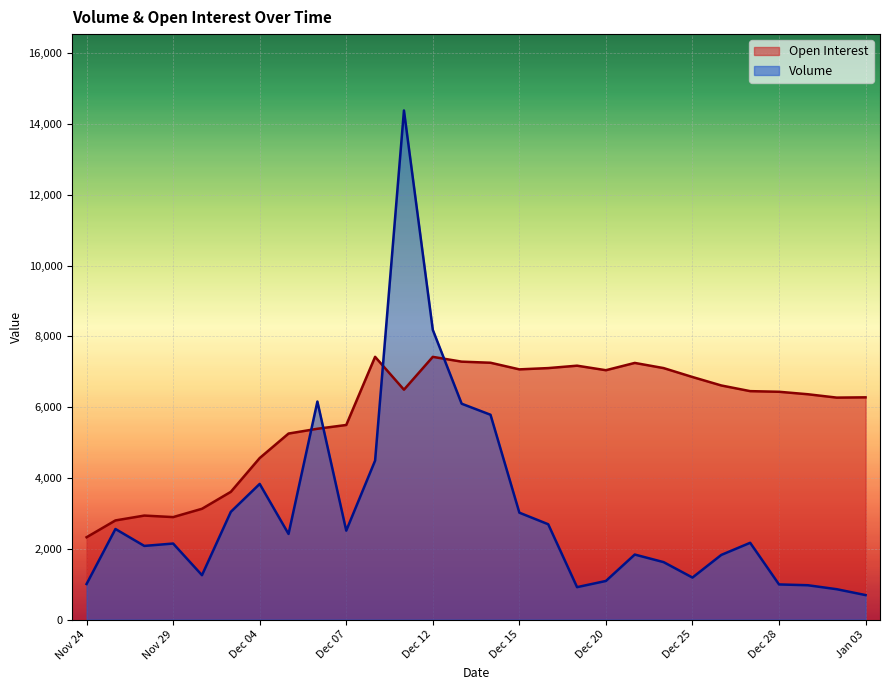

List the labels in order of Open Interest value, smallest first.

Nov 24, Nov 27, Nov 29, Nov 28, Nov 30, Dec 01, Dec 04, Dec 05, Dec 06, Dec 07, Jan 02, Jan 03, Dec 29, Dec 28, Dec 27, Dec 11, Dec 26, Dec 25, Dec 20, Dec 15, Dec 18, Dec 22, Dec 19, Dec 21, Dec 14, Dec 13, Dec 12, Dec 08